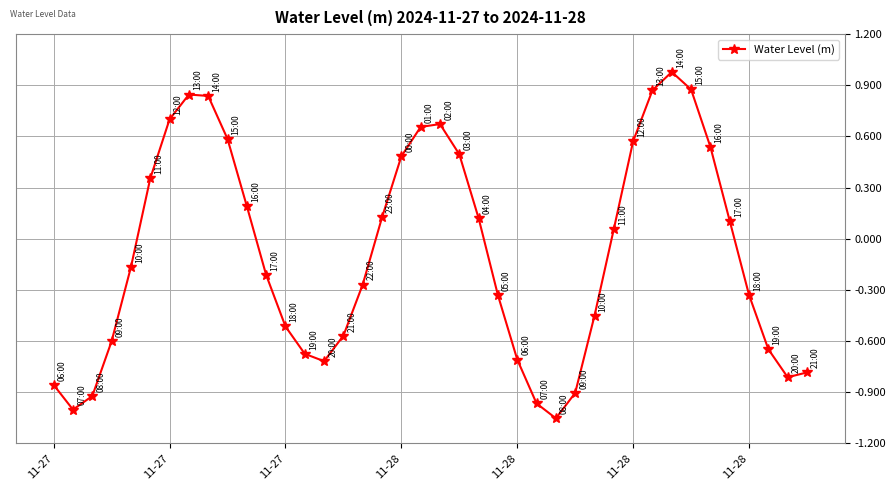

What is the difference between the maximum and minimum values?

2.0